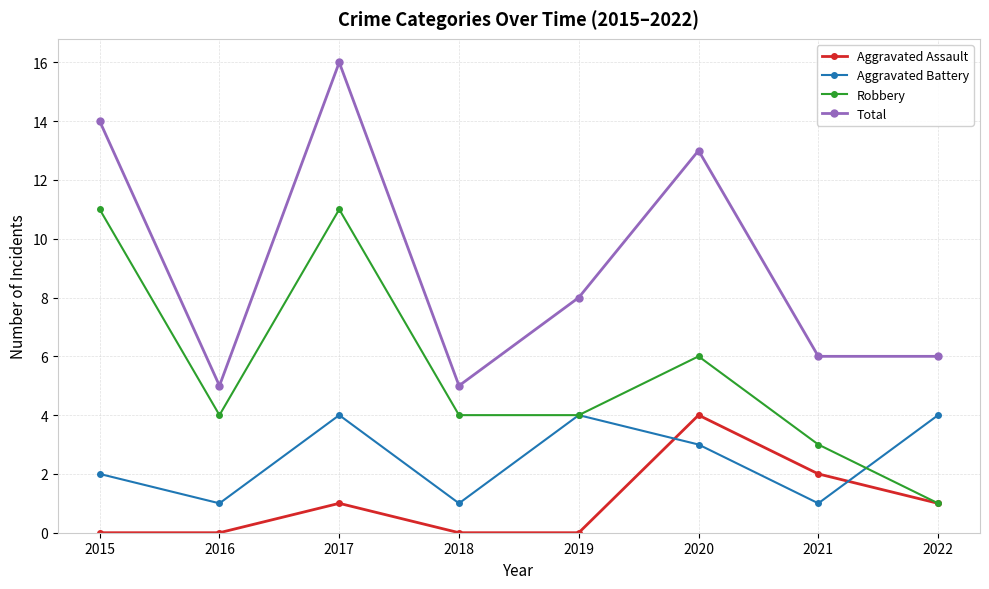

What is the difference between the second highest and second lowest values in the Aggravated Assault series?

2